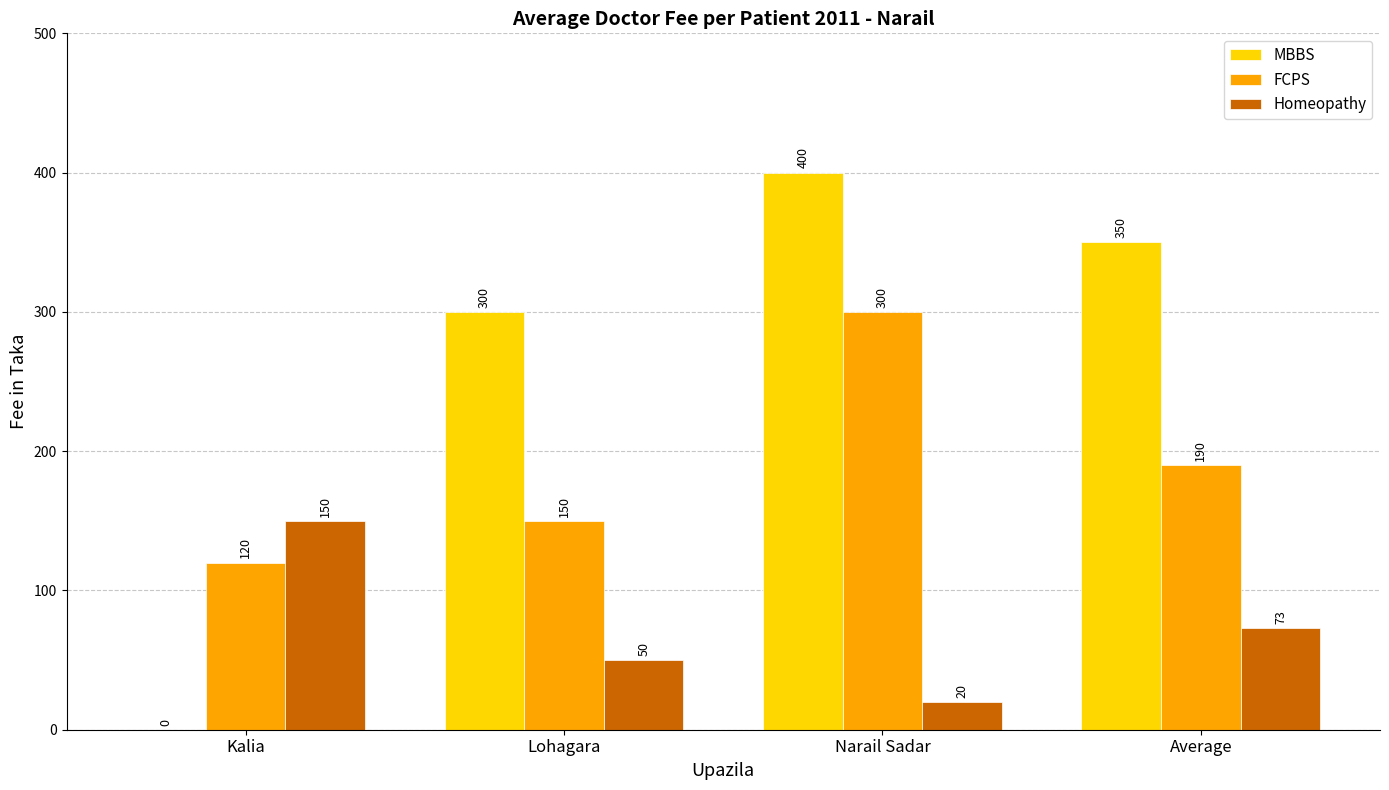

What is the approximate value of Homeopathy at Narail Sadar?

20